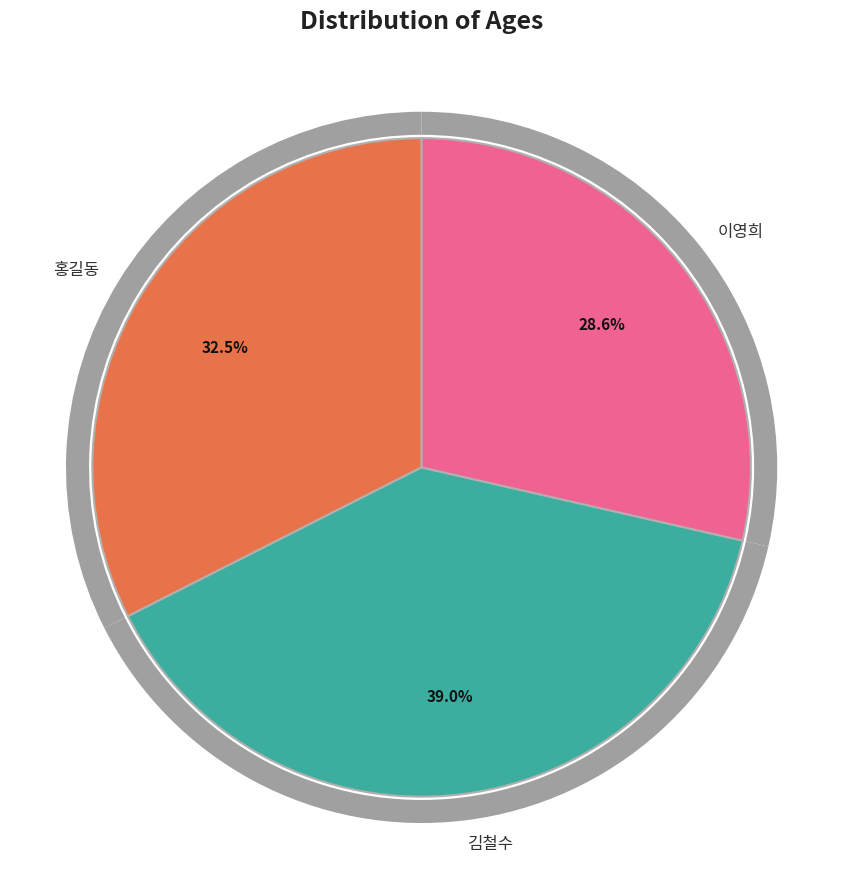

The 홍길동 slice represents 38% of the pie. True or false?

False